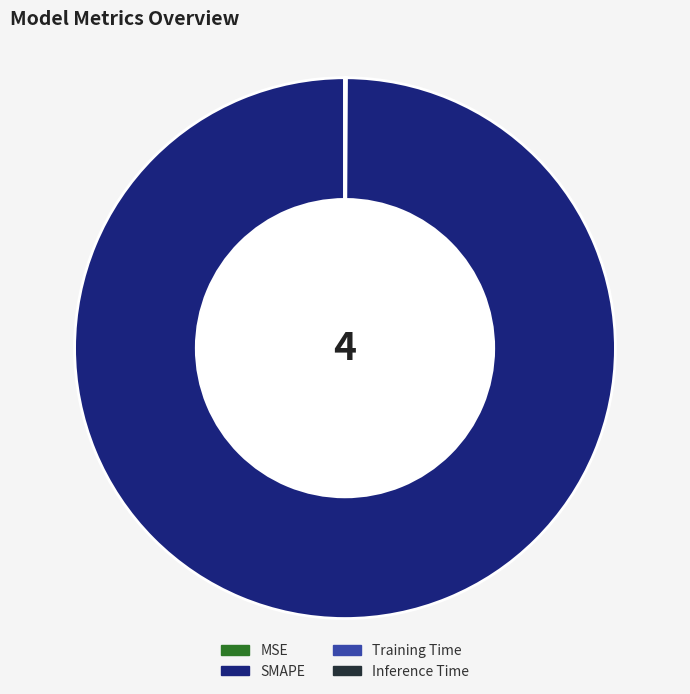

The SMAPE slice represents 100% of the pie. True or false?

True